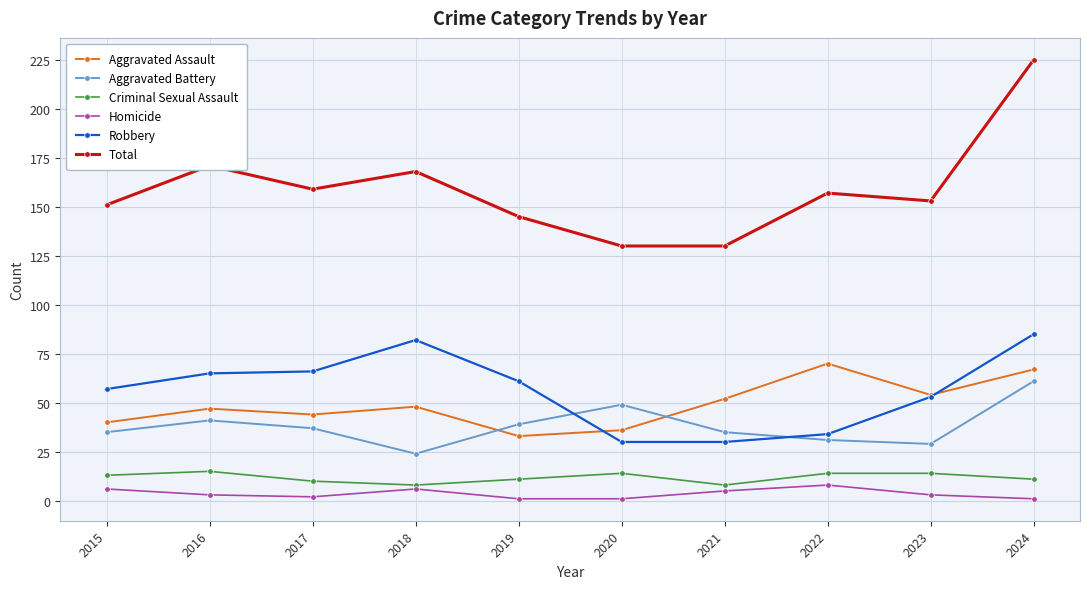

What is the value of the Criminal Sexual Assault point at the 2nd from the left?

15